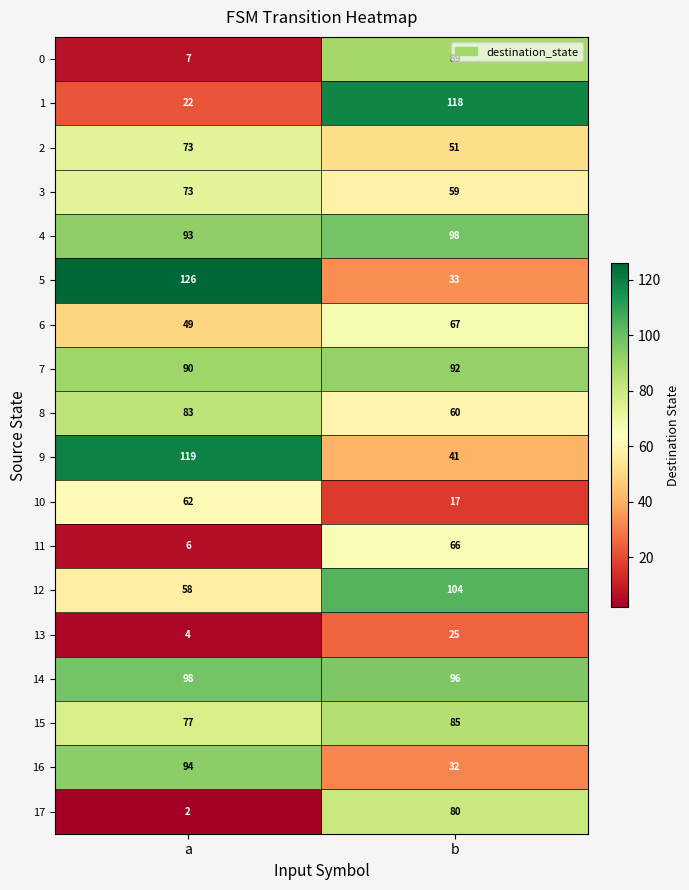

Which category has the highest value across all series?

a